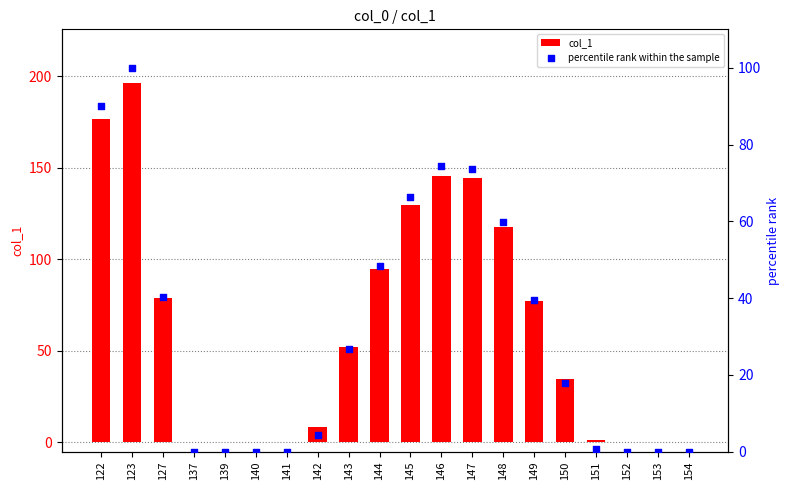

Is the value of col_1 at 151 greater than the value of percentile rank within the sample at 150?

No